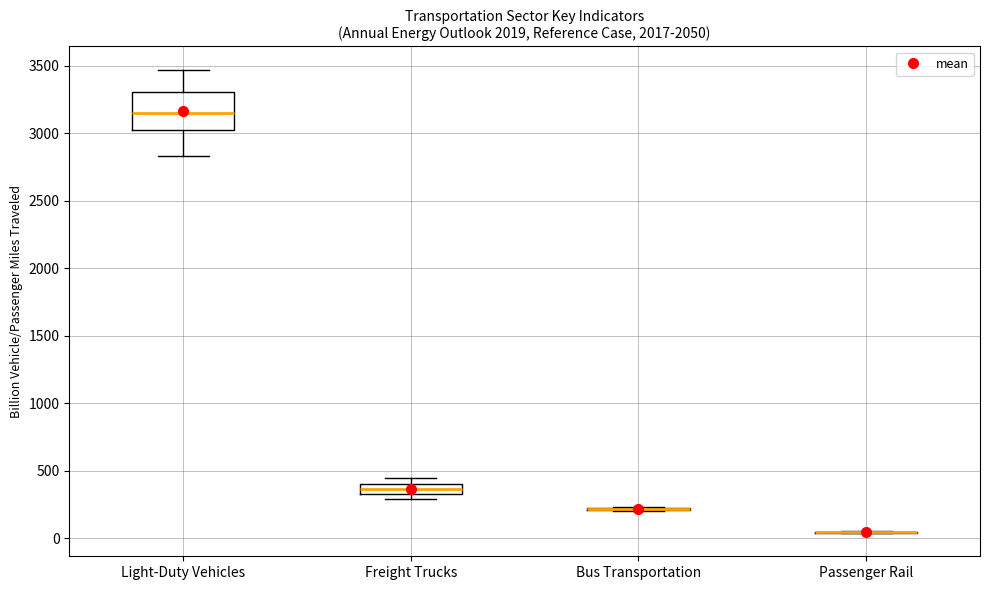

Comparing the boxes themselves (not the whiskers), which one is the tallest?

Light-Duty Vehicles